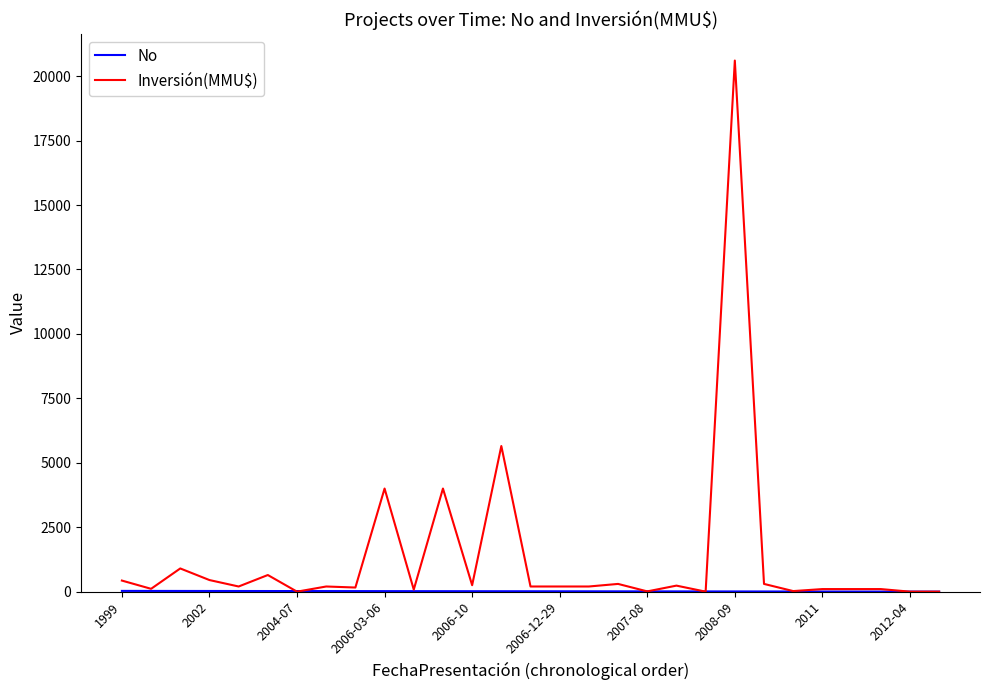

Which series has the largest range (max minus min)?

Inversión(MMU$)